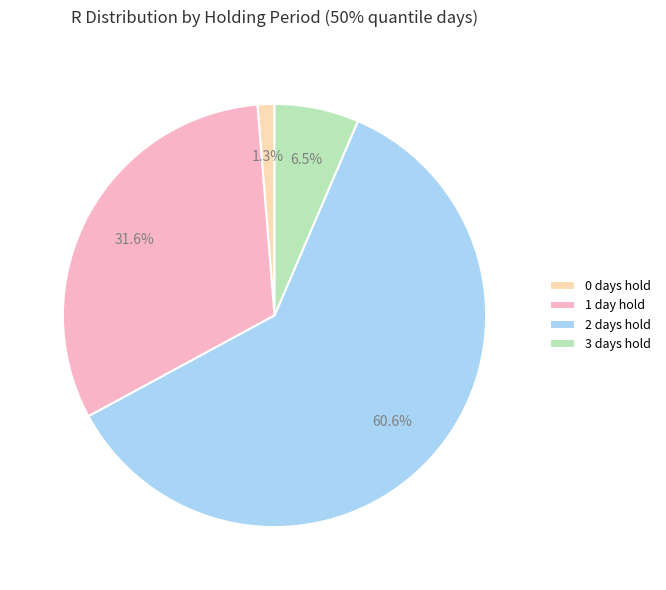

Approximately how many times larger is the value at 3 days hold compared to 0 days hold?

5.0